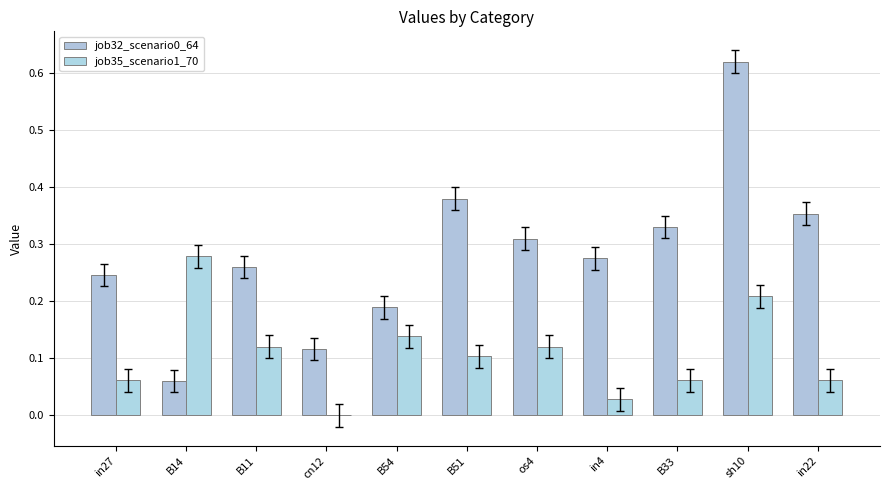

What is the value of the job35_scenario1_70 bar at the 6th from the left?

0.1